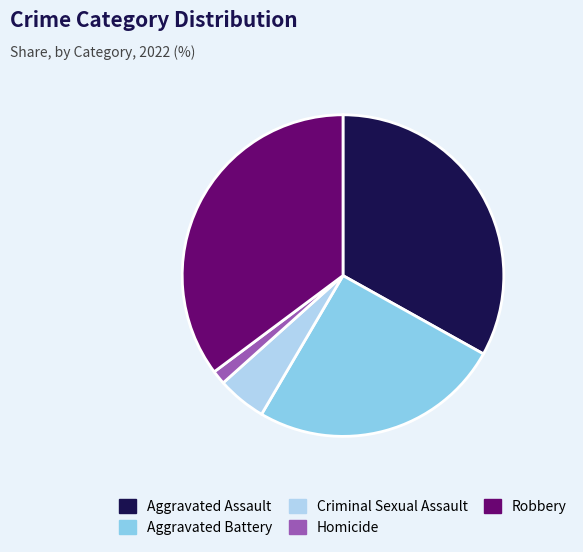

The Aggravated Battery slice represents 34% of the pie. True or false?

False